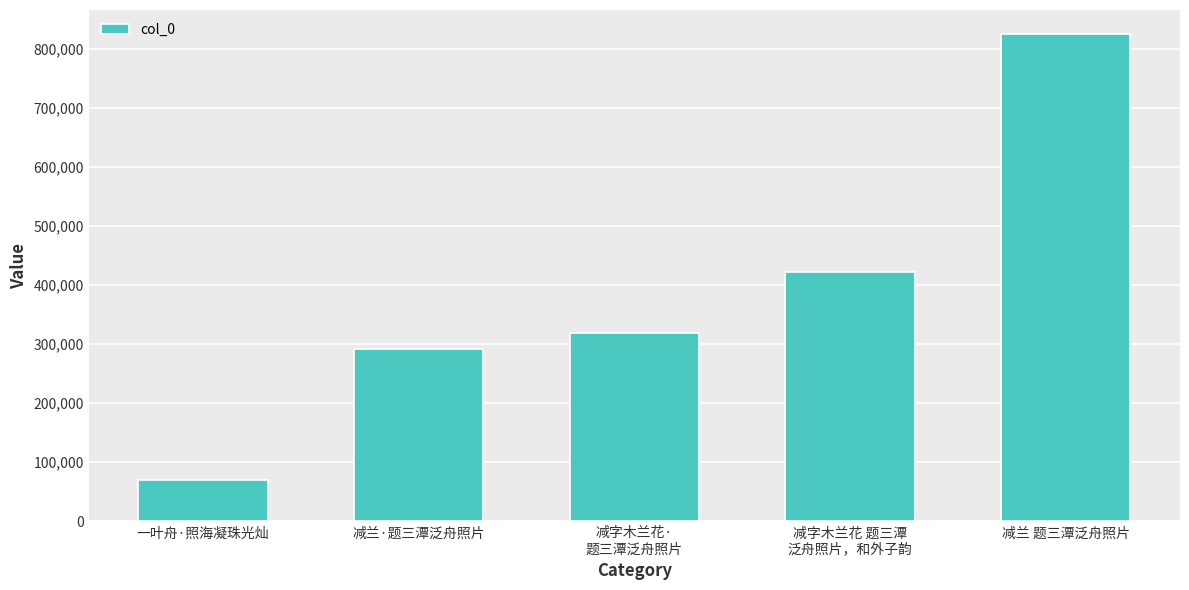

The chart shows a value of 291553 at 减兰·题三潭泛舟照片. True or false?

True